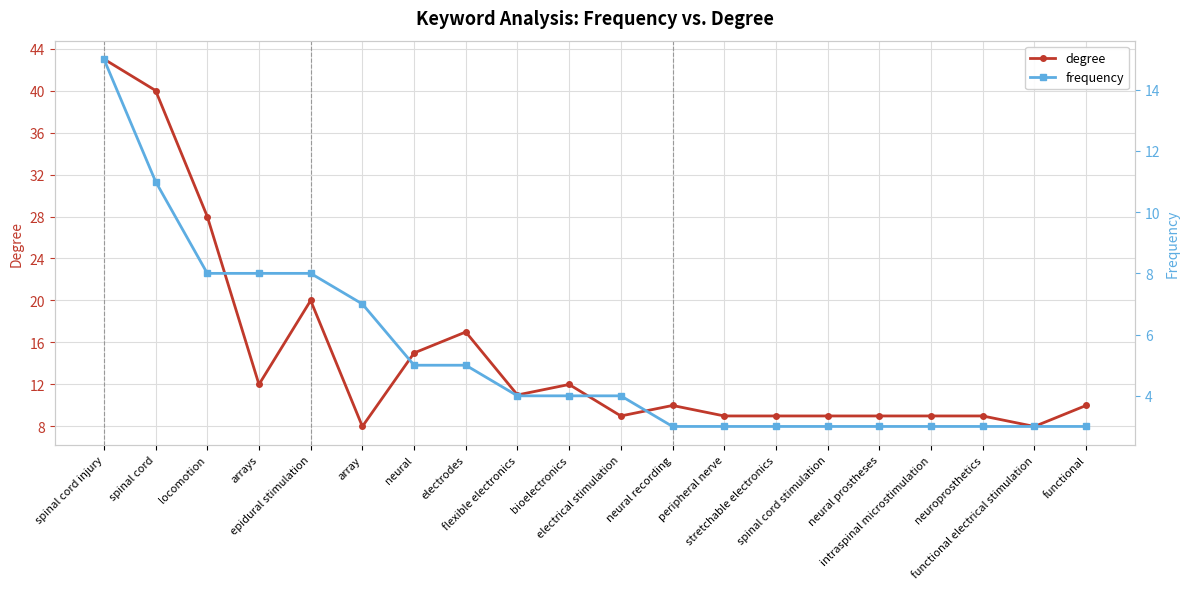

True or false: frequency has a value of 8 at epidural stimulation.

True